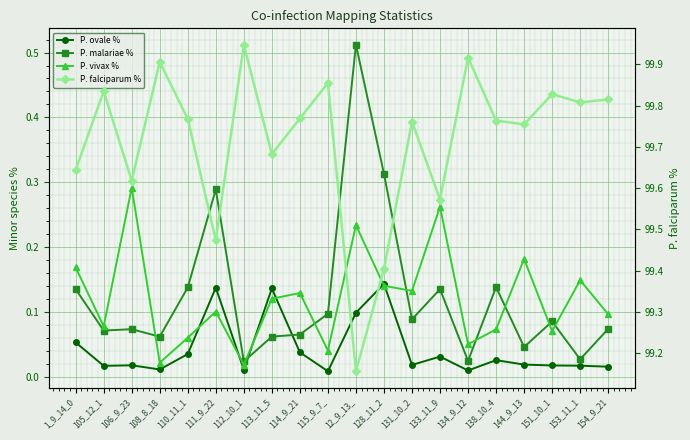

In P. vivax %, how many points are higher than both neighbors (excluding endpoints)?

7